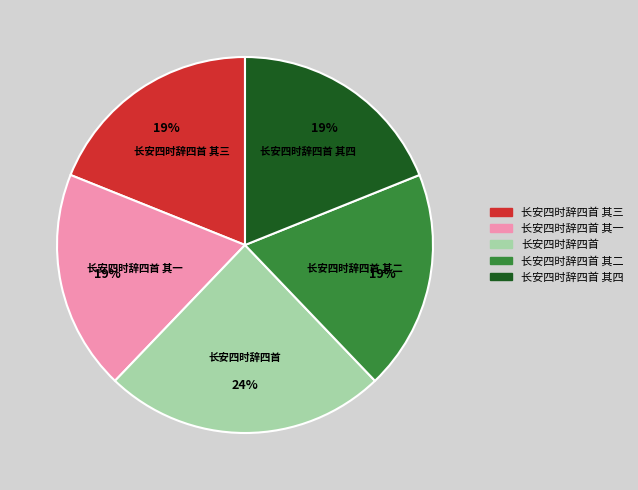

Is it true that 长安四时辞四首 其一 is 12% of the pie?

False